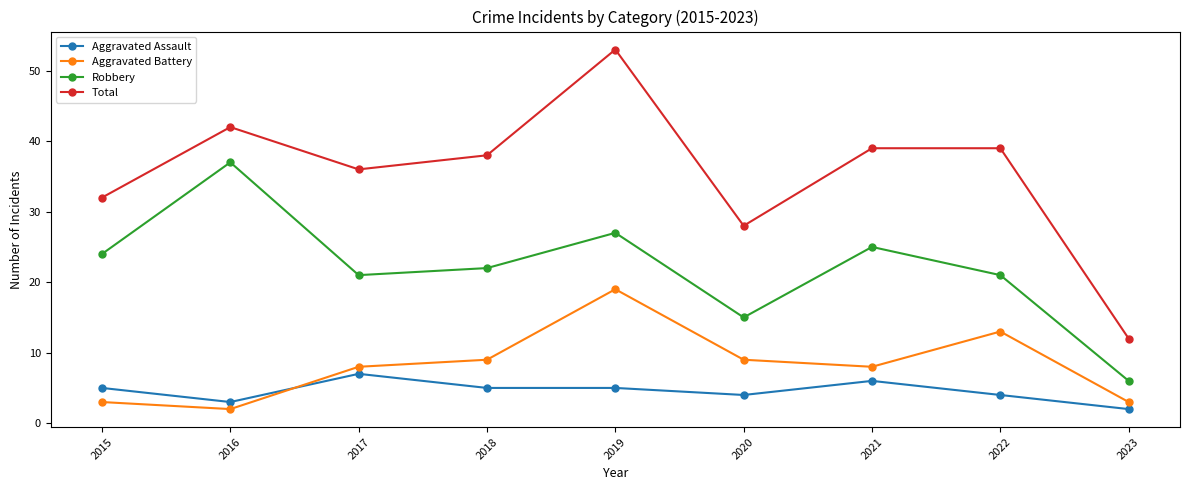

In Aggravated Battery, how many points are higher than both neighbors (excluding endpoints)?

2